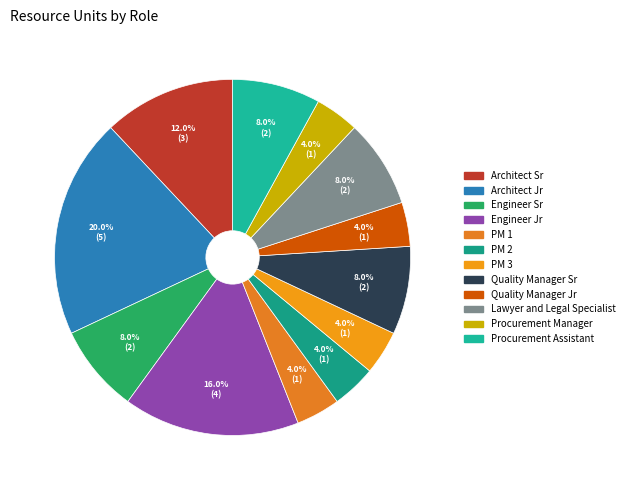

Is there any slice that represents more than half of the pie?

No